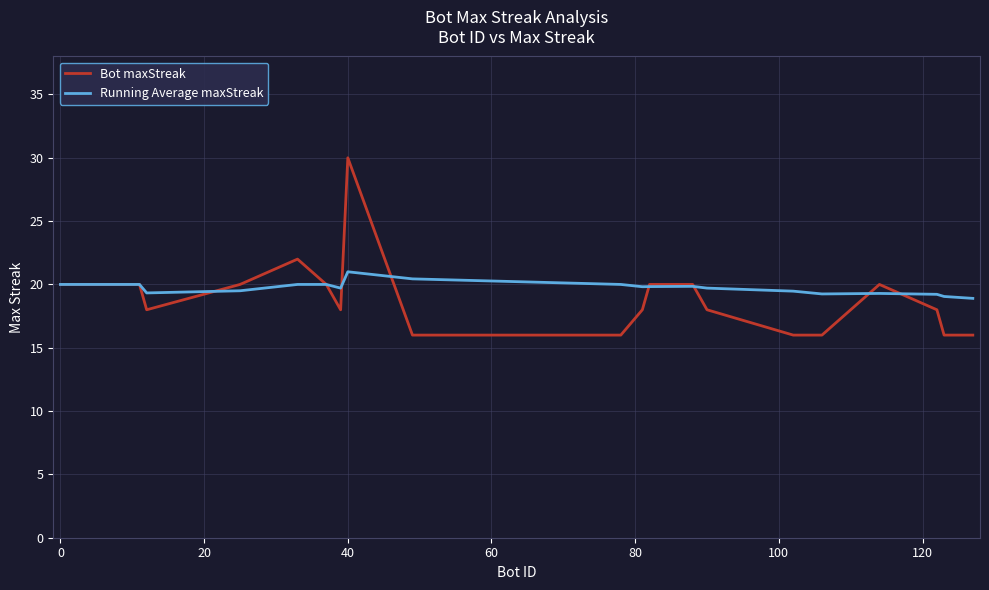

How many Bot maxStreak values are between 16 and 20?

18